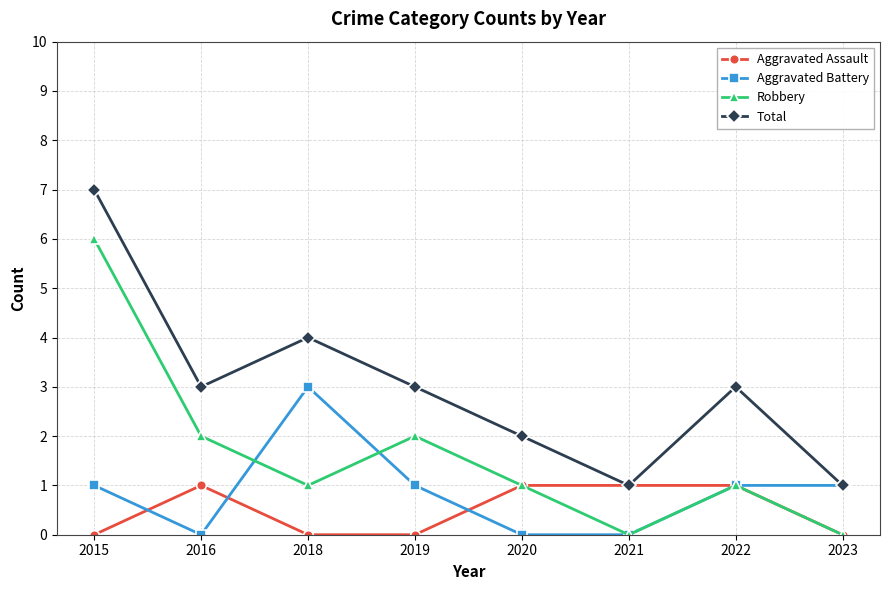

The value of Robbery at 2022 is 1. True or false?

True